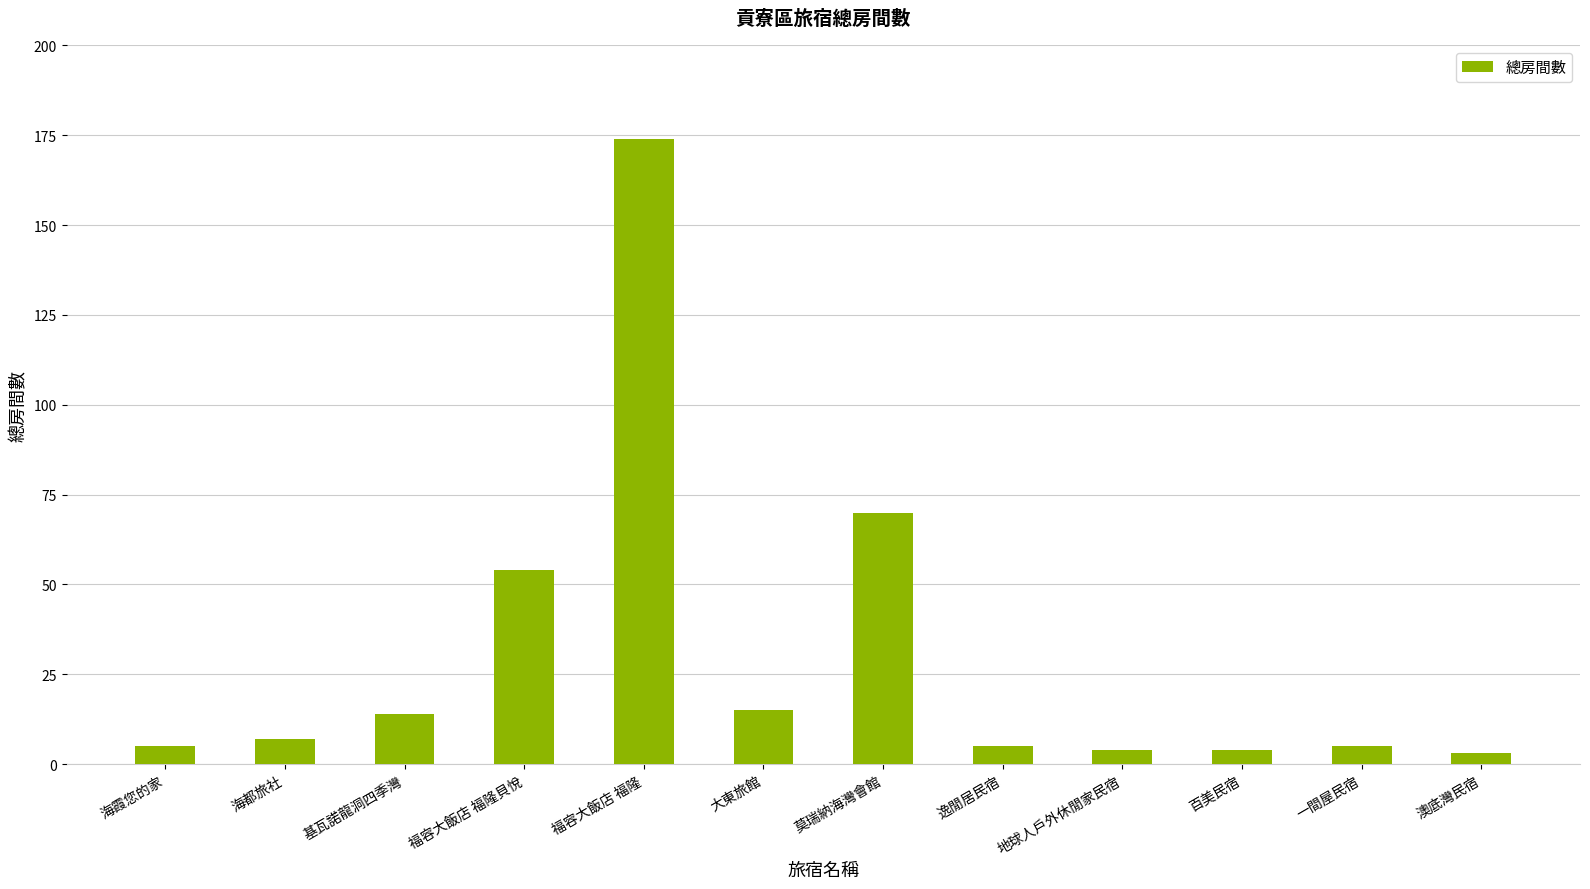

What is the ratio of the value at 逸閒居民宿 to the value at 福容大飯店 福隆貝悅?

0.1